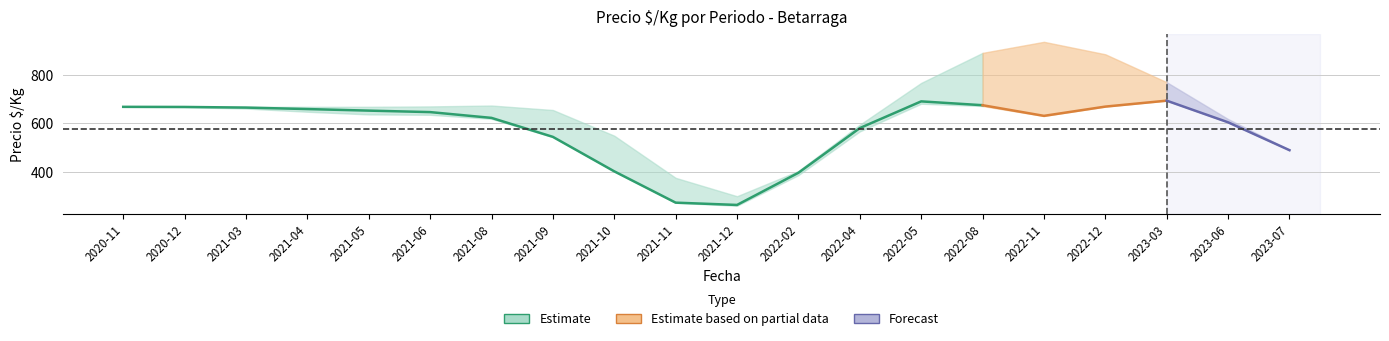

Which label corresponds to the smallest value in the chart?

2021-12